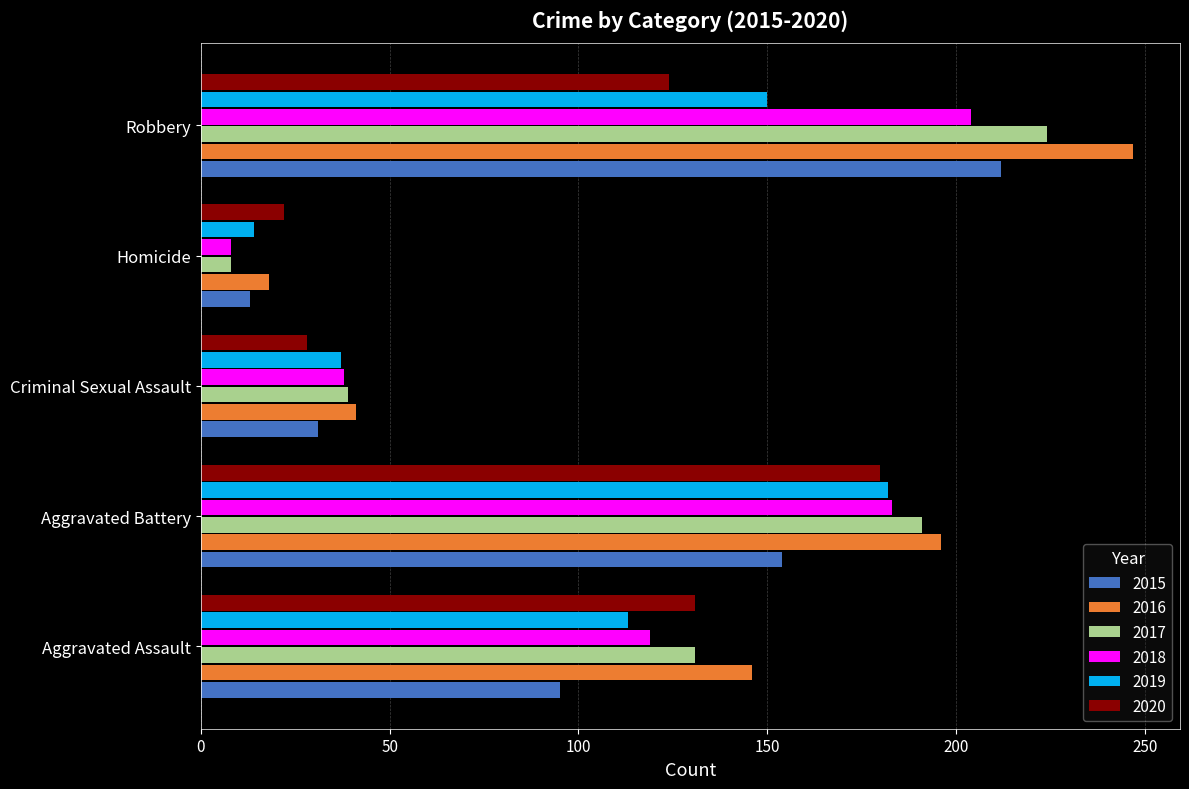

List the labels in order of 2019 value, largest first.

Aggravated Battery, Robbery, Aggravated Assault, Criminal Sexual Assault, Homicide